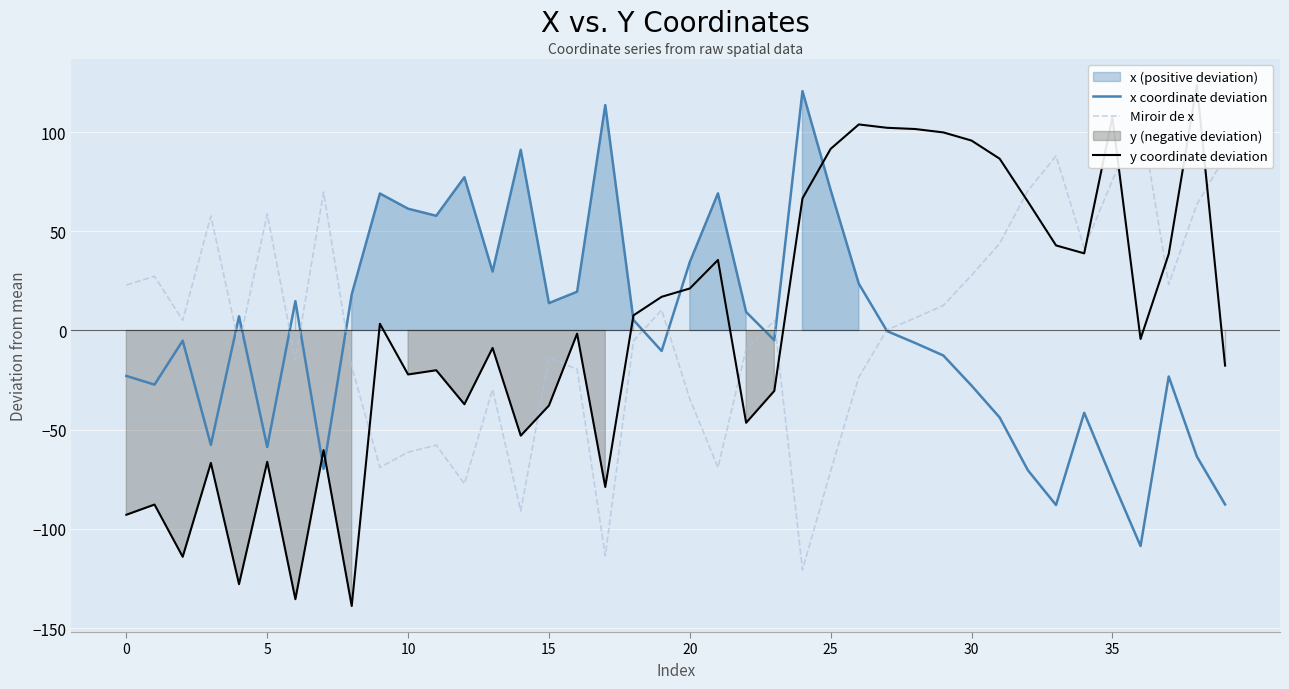

Which series has the largest total across all categories?

Miroir de x